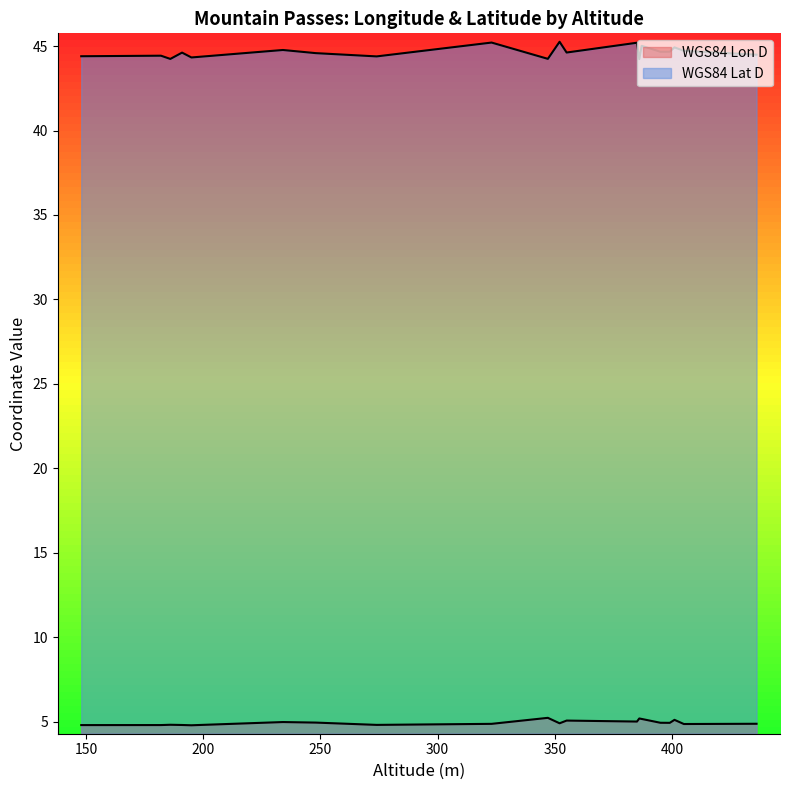

Where is WGS84 Lat D nearest to the value 44?

386